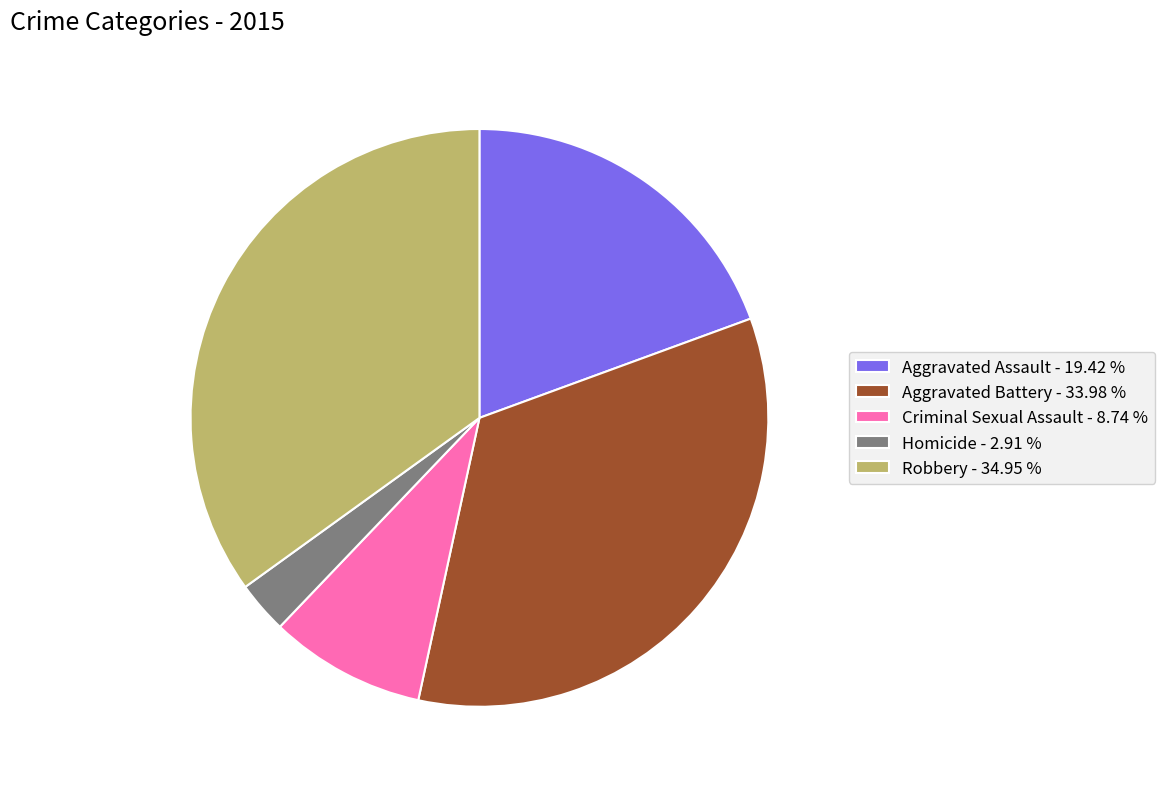

How many slices are in this pie chart?

5